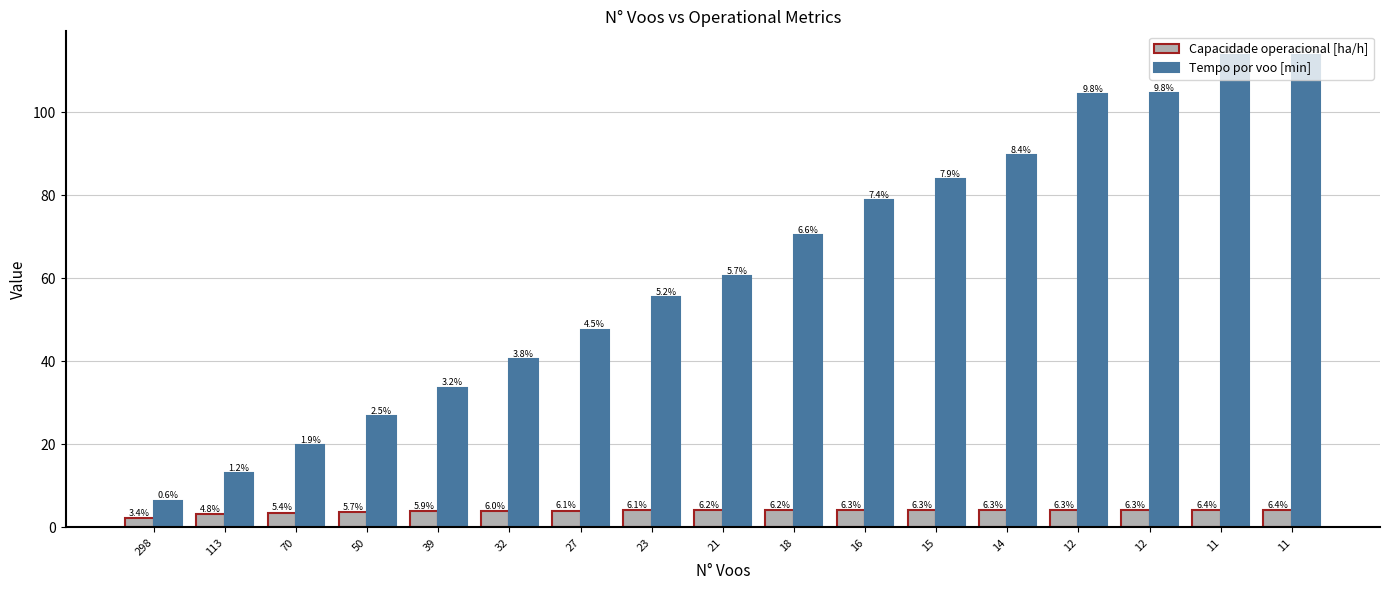

Does the chart contain stacked bars?

No